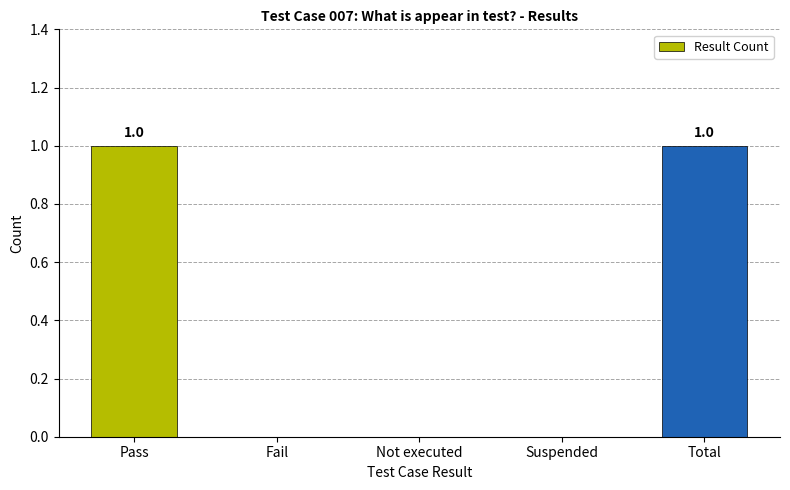

Is it true that the value at Suspended is -1?

False